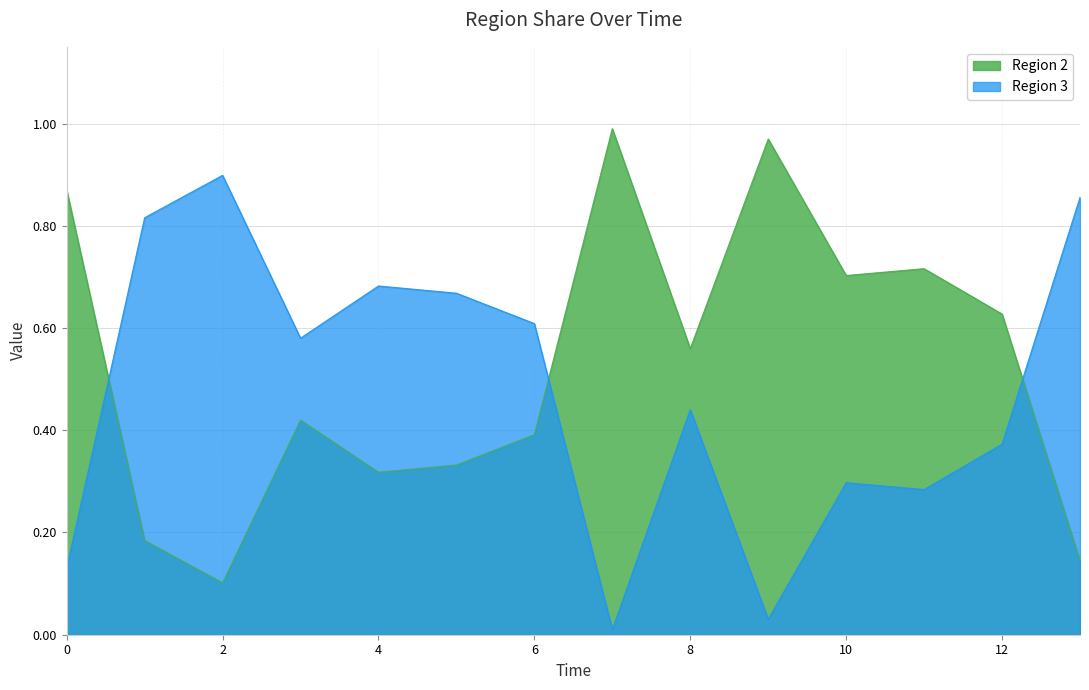

Reading left to right, list all the values displayed in this chart.

Region 2: 0.0=0.9	1.0=0.2	2.0=0.1	3.0=0.4	4.0=0.3	5.0=0.3	6.0=0.4	7.0=1.0	8.0=0.6	9.0=1.0	10.0=0.7	11.0=0.7	12.0=0.6	13.0=0.1
Region 3: 0.0=0.1	1.0=0.8	2.0=0.9	3.0=0.6	4.0=0.7	5.0=0.7	6.0=0.6	7.0=0.0	8.0=0.4	9.0=0.0	10.0=0.3	11.0=0.3	12.0=0.4	13.0=0.9